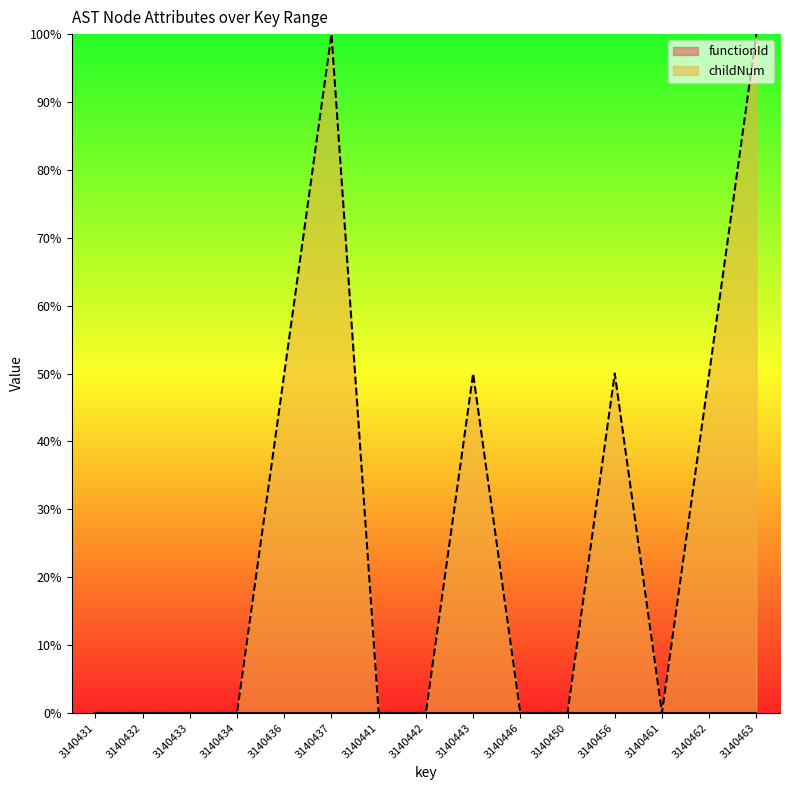

How many positive values are there?

6